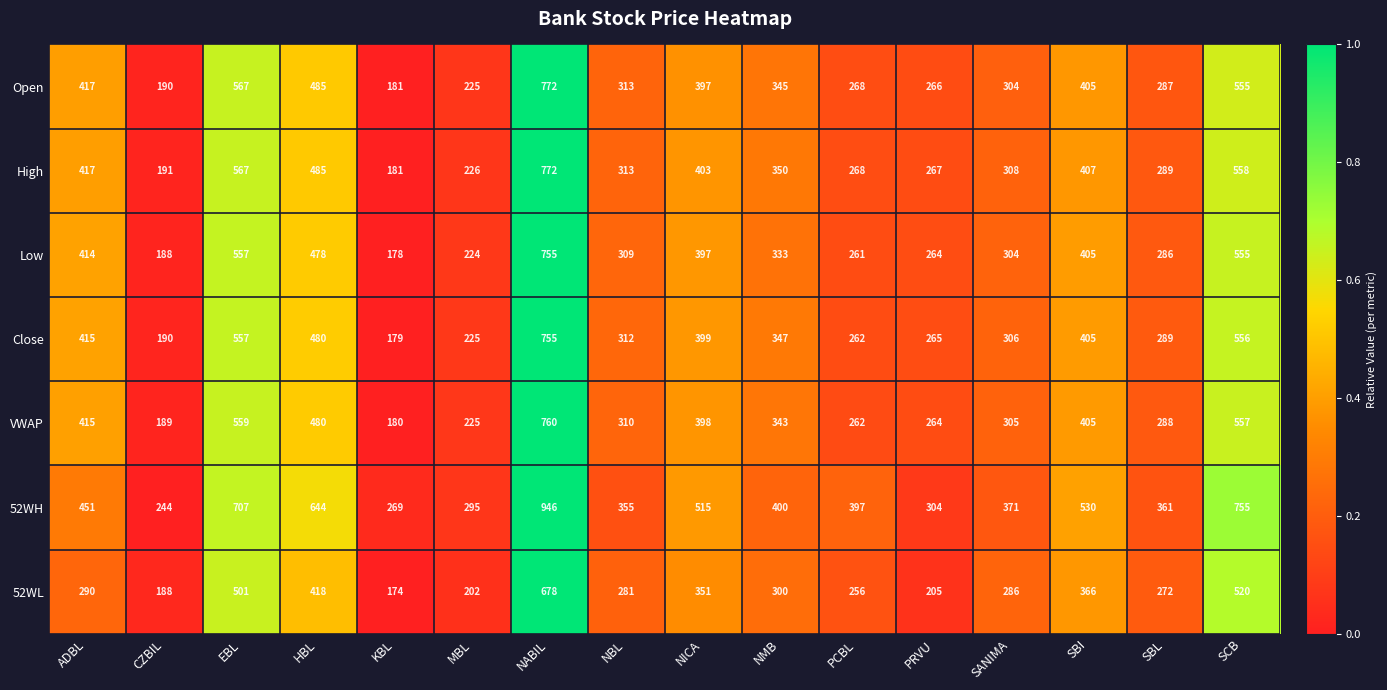

How many data points in 52WH are less than 400?

8